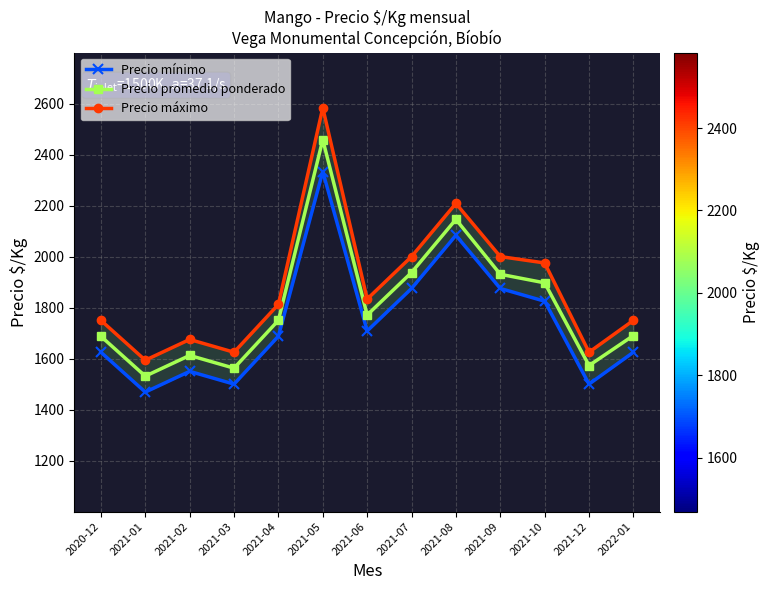

How many lines are shown in the chart?

3